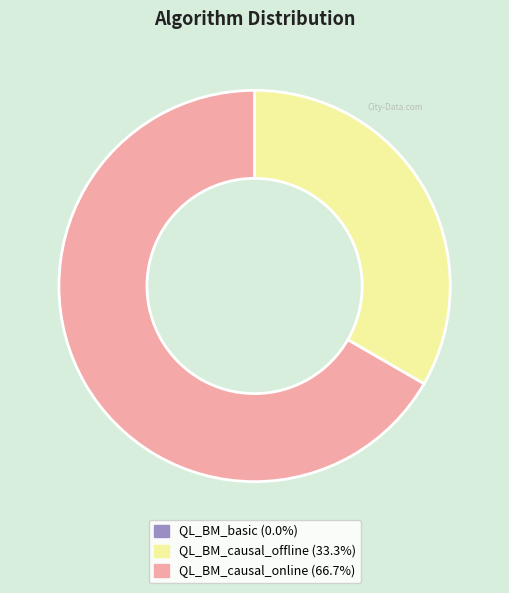

True or false: QL_BM_causal_offline accounts for 33% of the total.

True